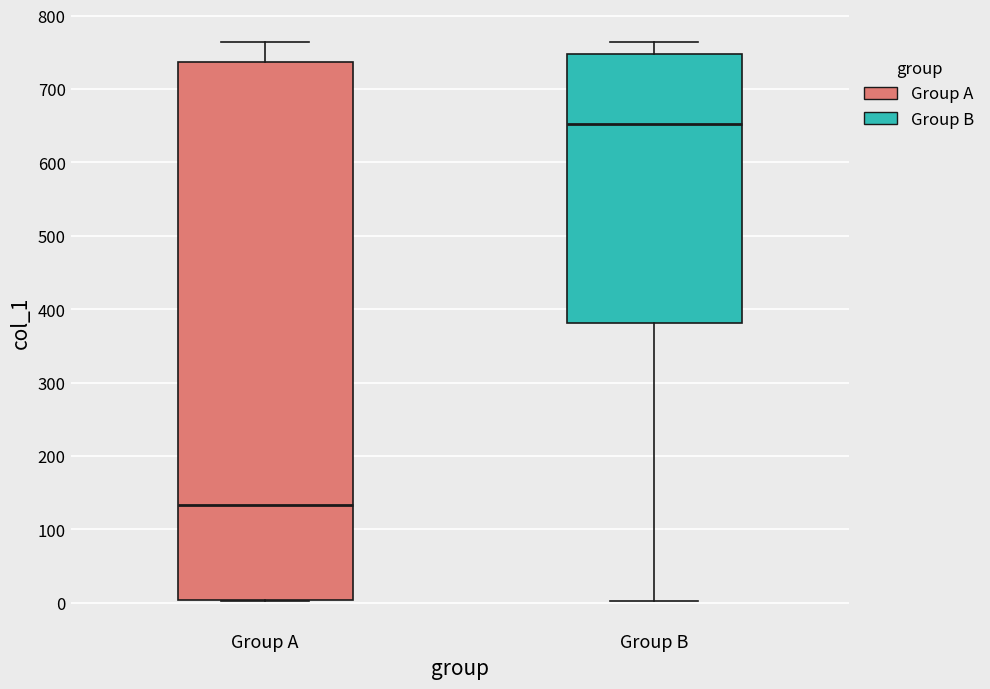

Reading left to right, transcribe this box plot: for each box, give where its median line is, the range the box spans, and where its two whiskers end, as read against the y-axis. The values are not printed on the chart, so give them approximately, as read against the axis.

Group A: median 130, box 0 to 740, whiskers 0 to 760
Group B: median 650, box 380 to 750, whiskers 0 to 760